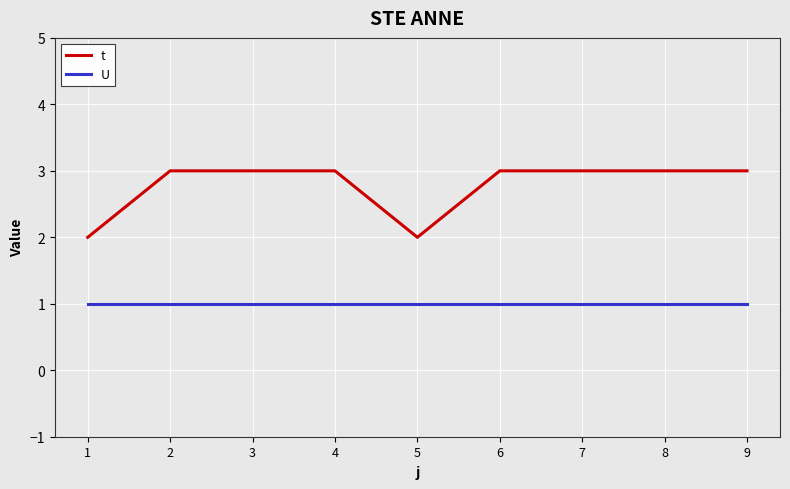

What are all the series names shown in the legend?

t, U